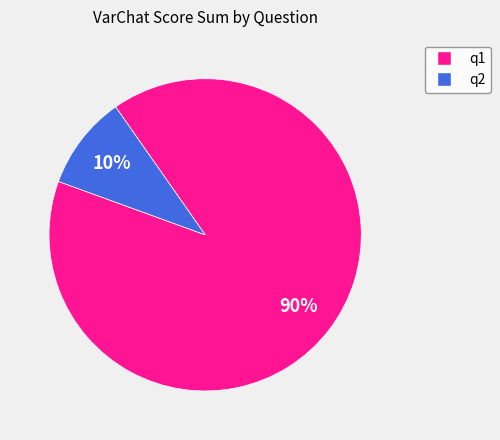

Count the number of slices in the pie.

2